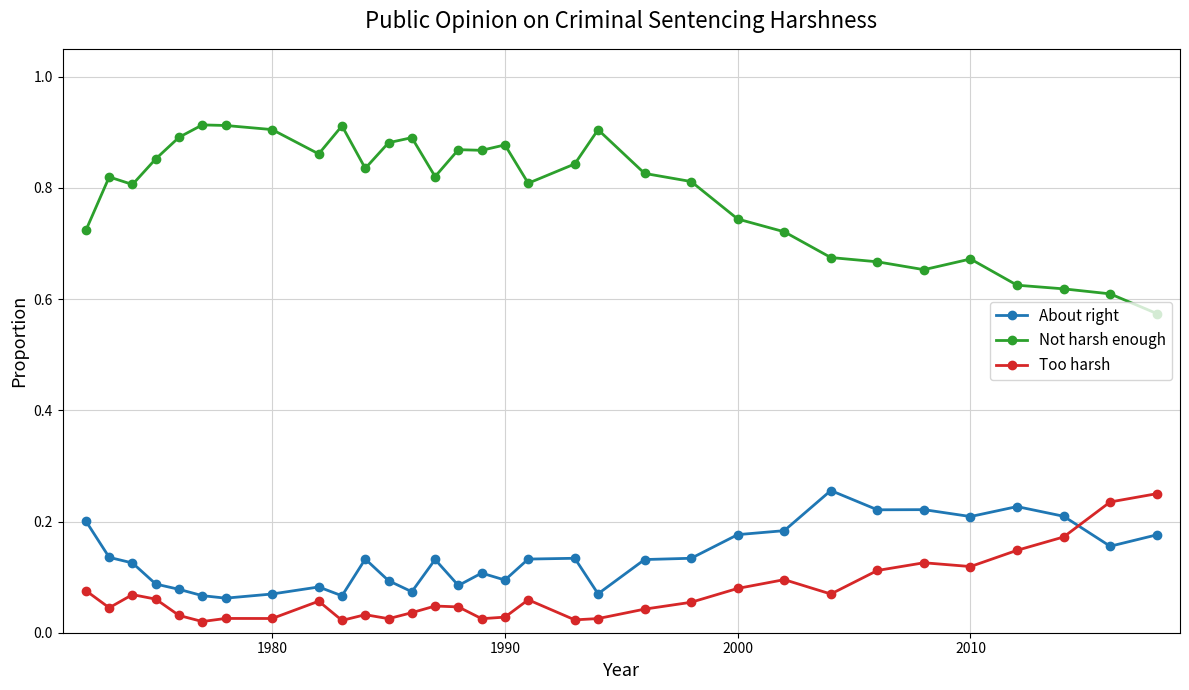

True or false: Too harsh has more than 2 points higher than both neighbors.

True